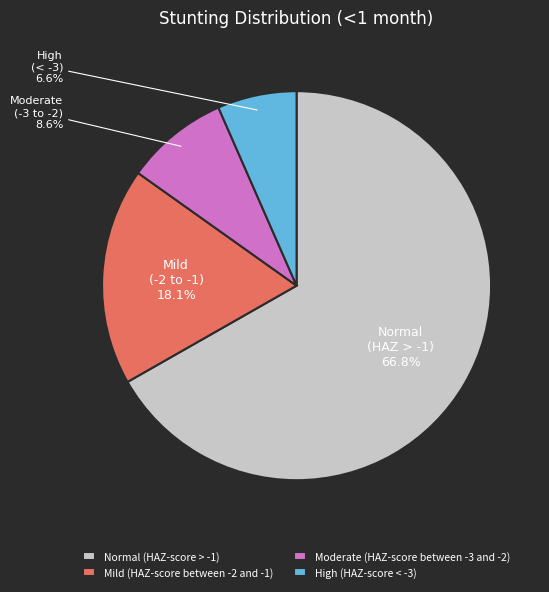

True or false: Moderate (HAZ-score between -3 and -2) accounts for 9% of the total.

True